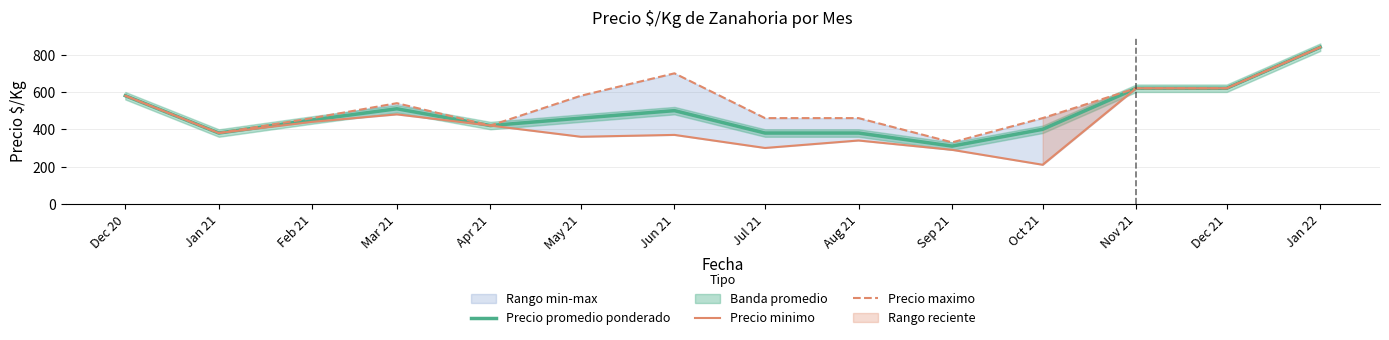

Which series has the largest total across all categories?

Precio maximo